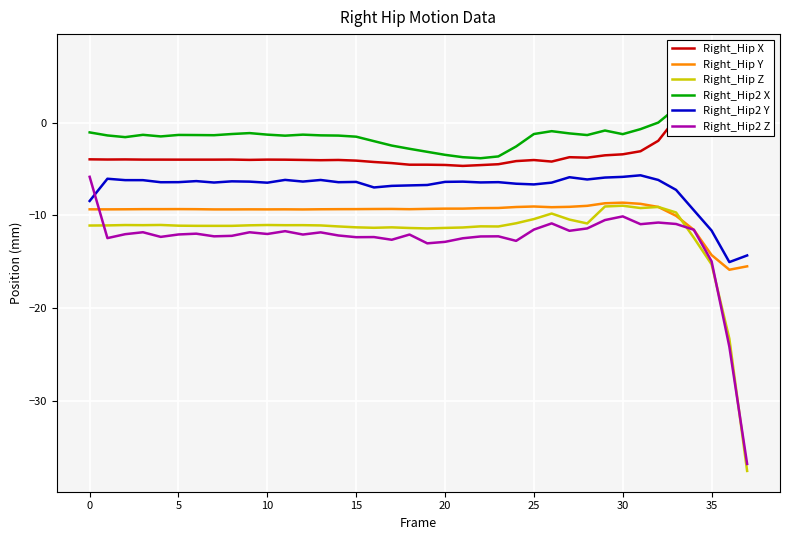

What is the label of the 27th point from the left?

26